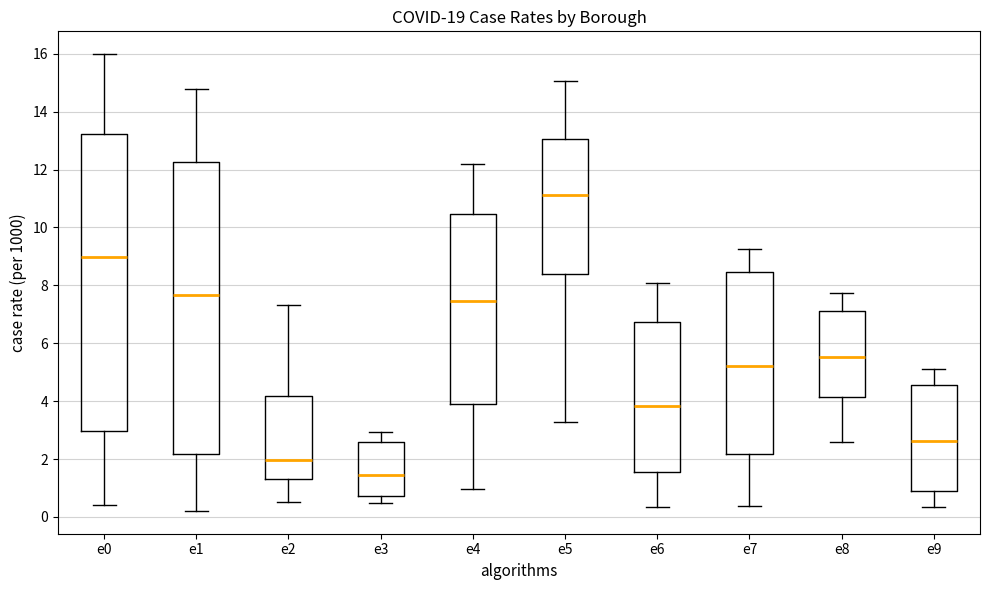

Where is the upper edge of the box for e8 on the y-axis? The values are not printed on the chart, so give them approximately, as read against the axis.

7.0